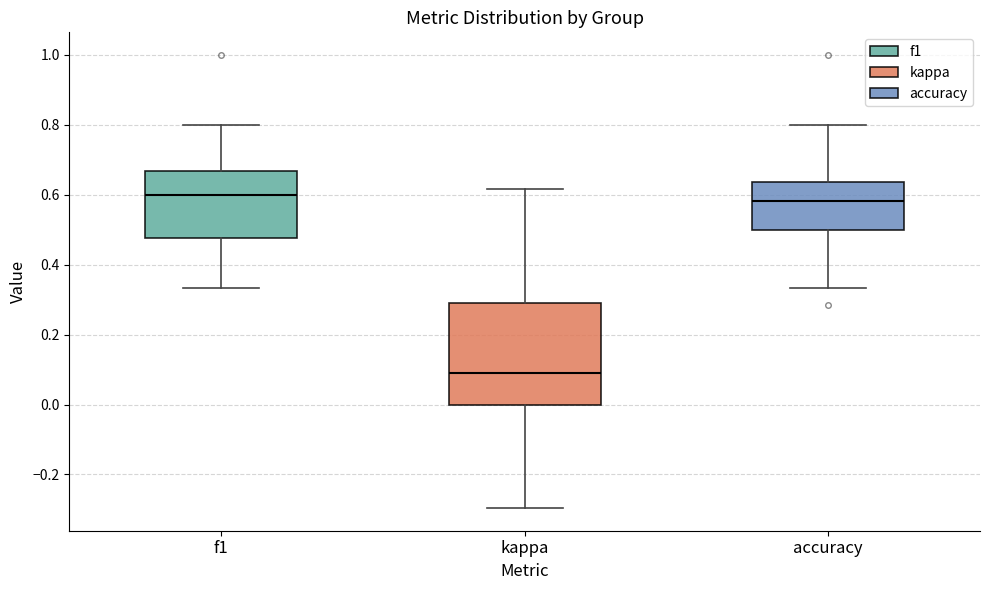

Comparing the boxes themselves (not the whiskers), which one is the tallest?

kappa